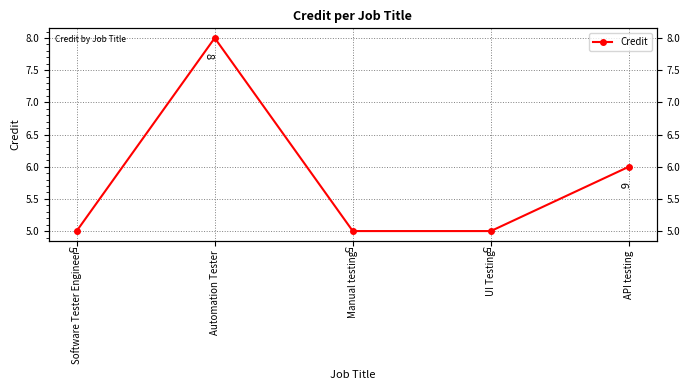

What is the label of the 1st point from the right?

API testing